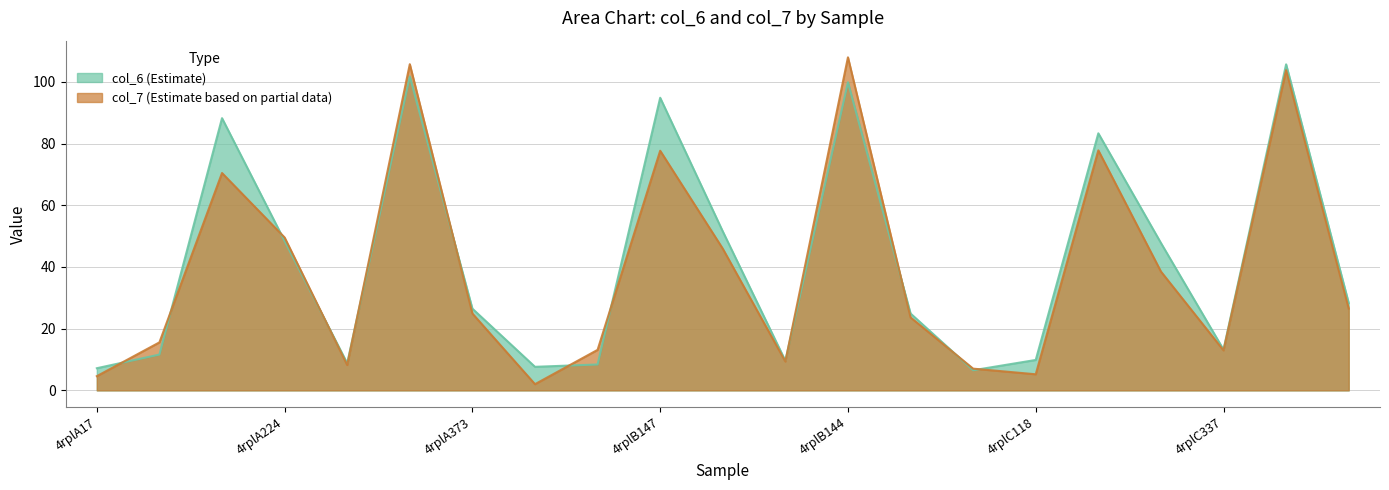

Which series ends up on top after the final intersection of col_7 and col_6?

col_6